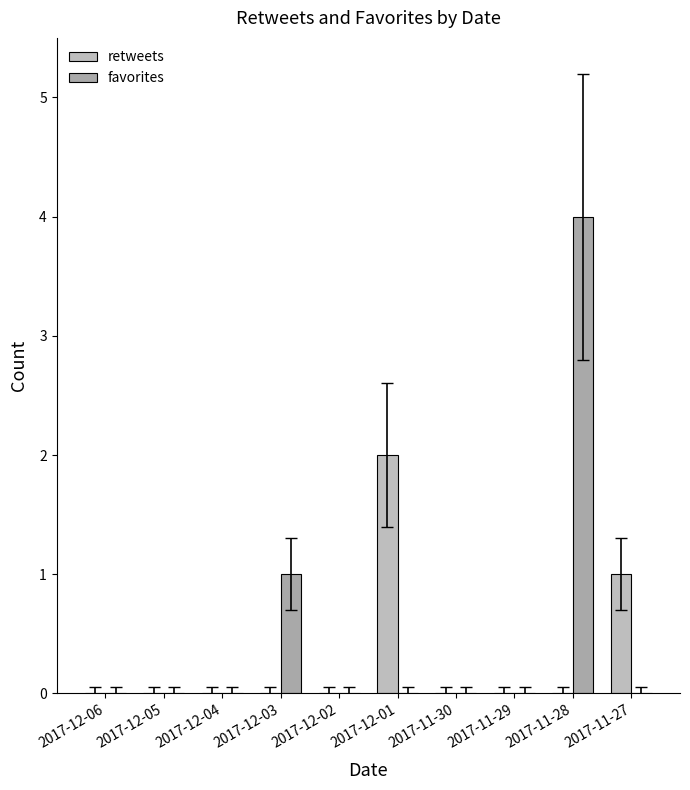

What is the spread (max minus min) of values at 2017-11-27?

1